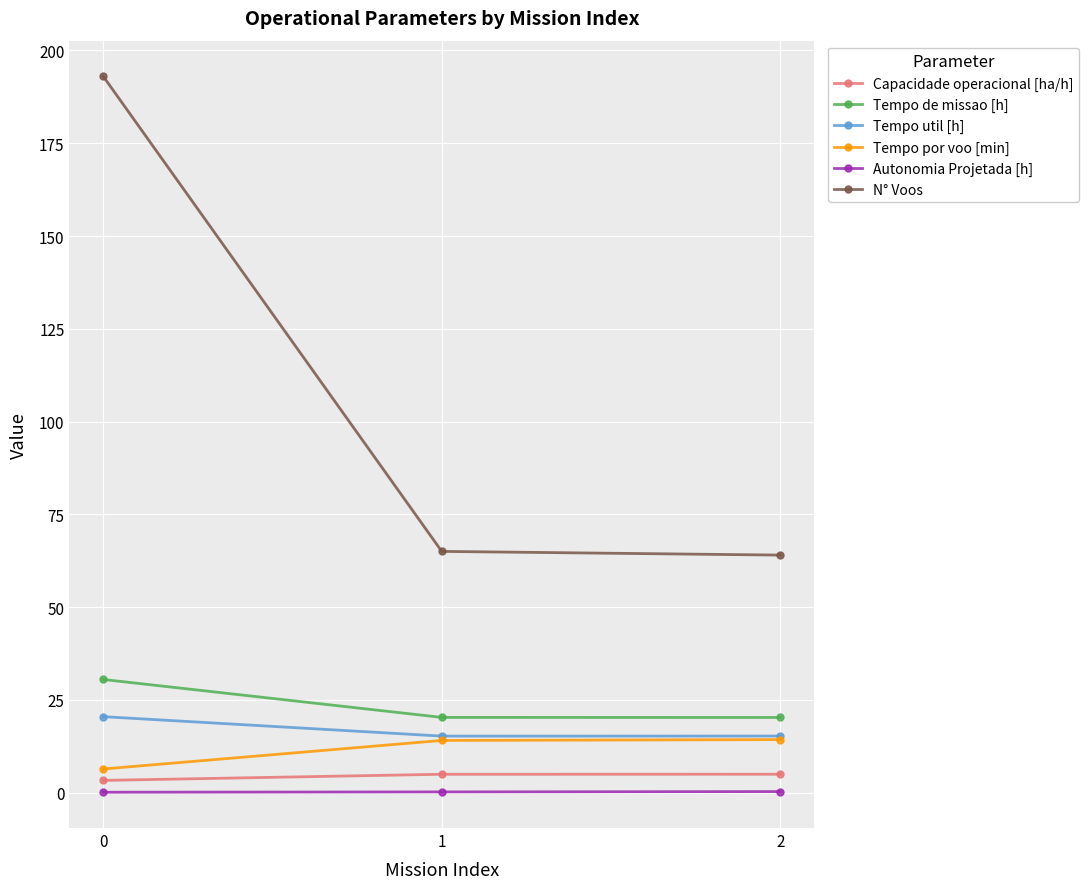

What is the maximum value shown in the chart?

193.0